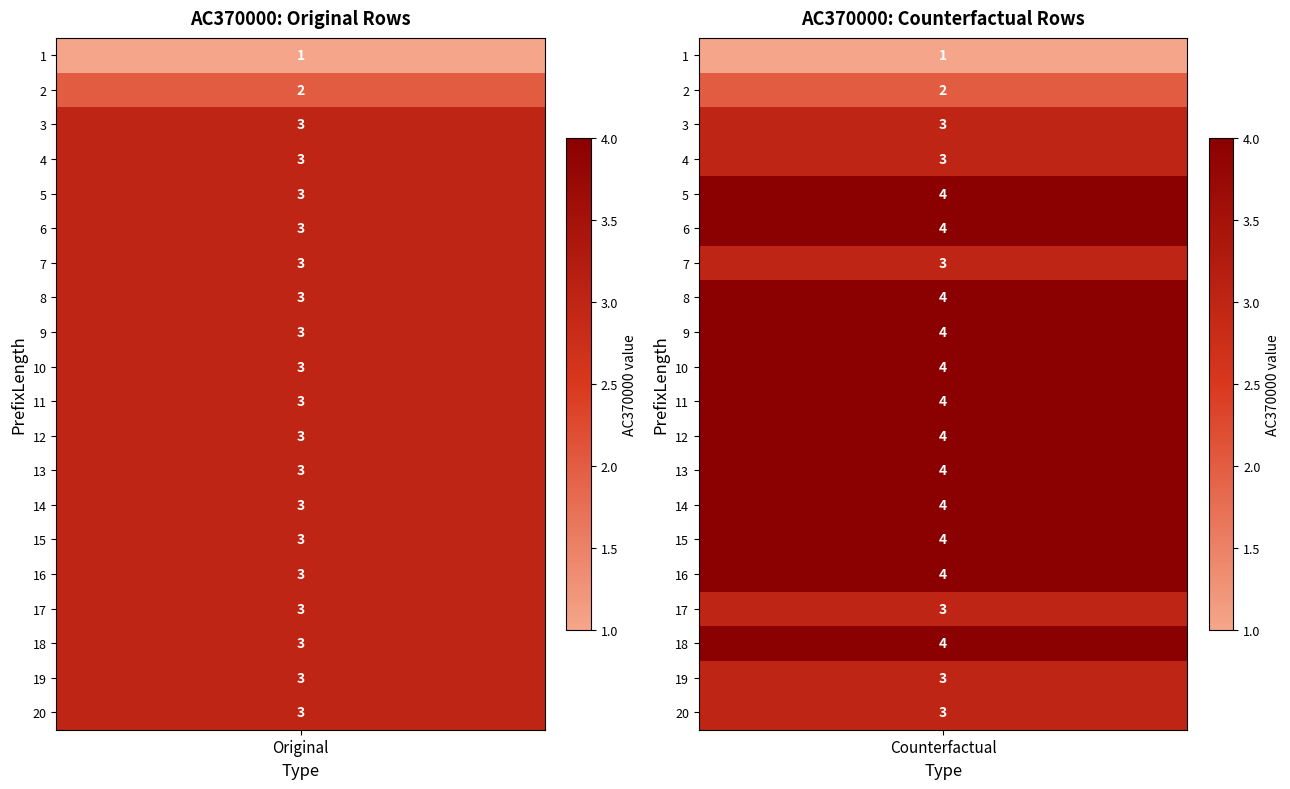

Reading right to left, what are all the values shown in this chart?

Original: 3	3	3	3	3	3	3	3	3	3	3	3	3	3	3	3	3	3	2	1
Counterfactual: 3	3	4	3	4	4	4	4	4	4	4	4	4	3	4	4	3	3	2	1